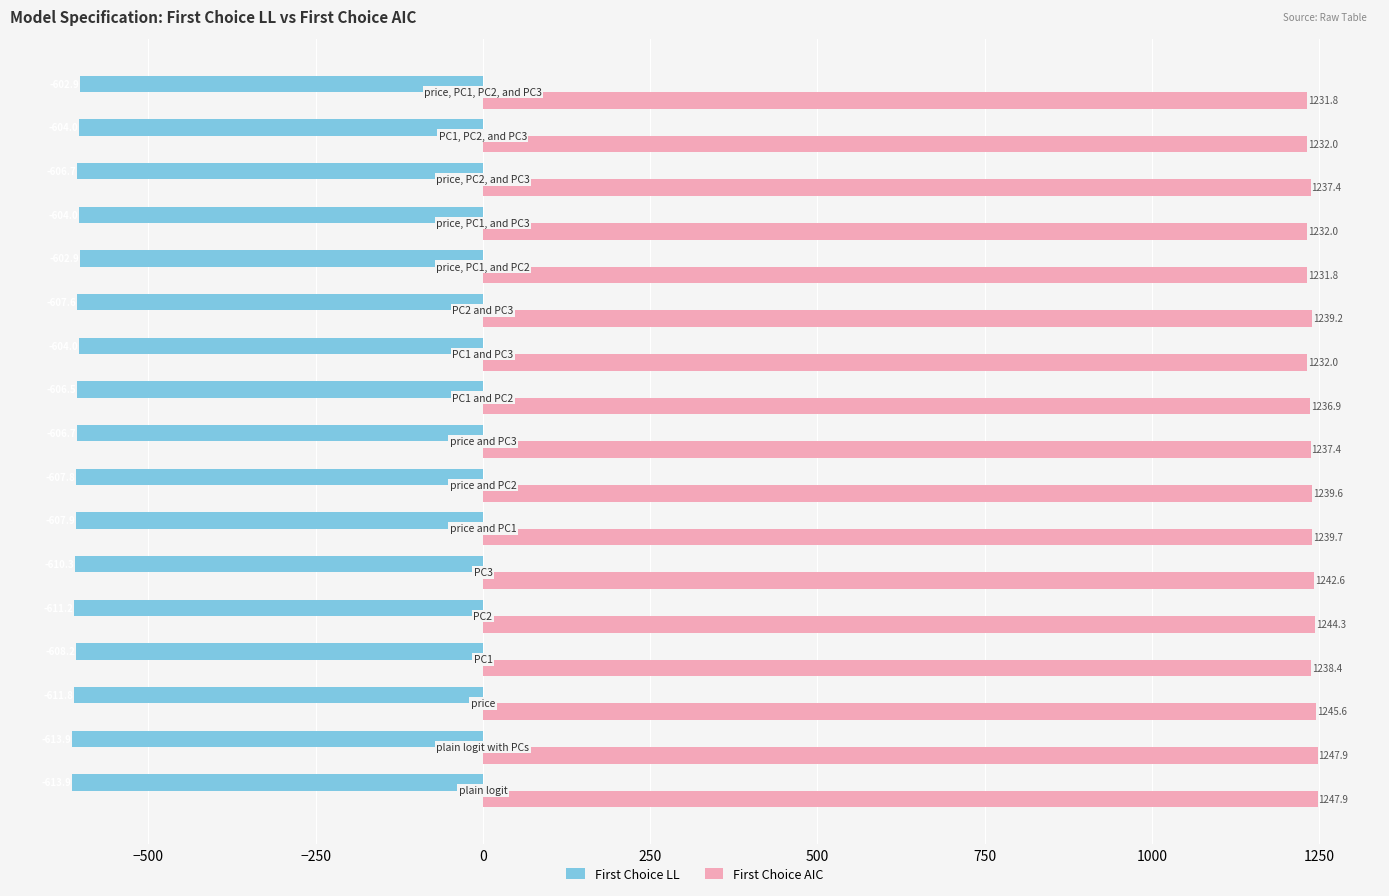

Which series has the largest range (max minus min)?

First Choice AIC